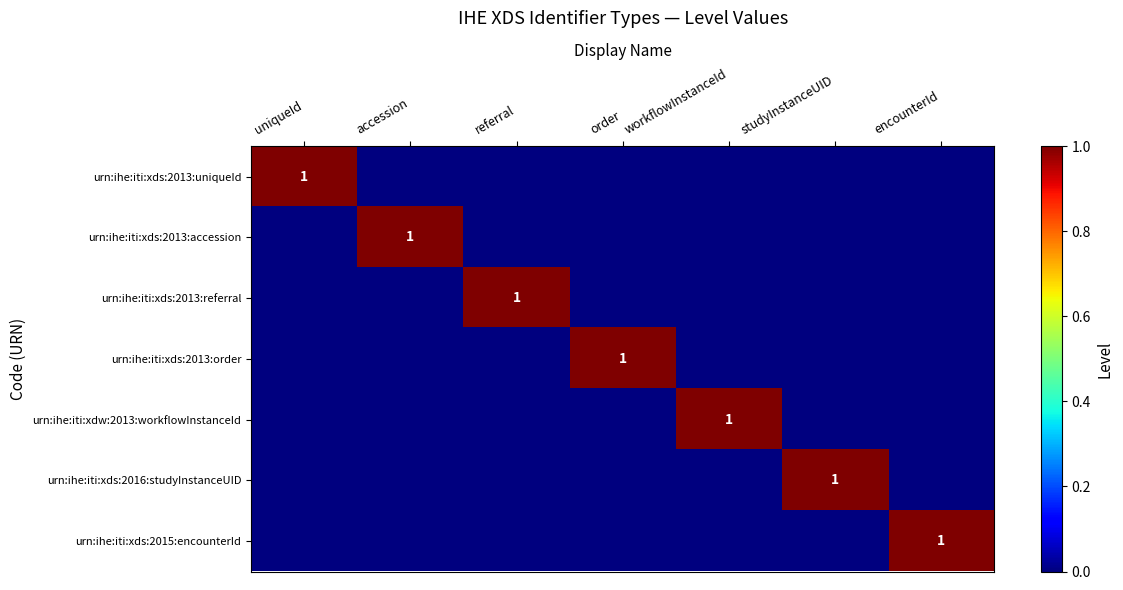

Which category has the lowest value in the urn:ihe:iti:xds:2015:encounterId series?

uniqueId